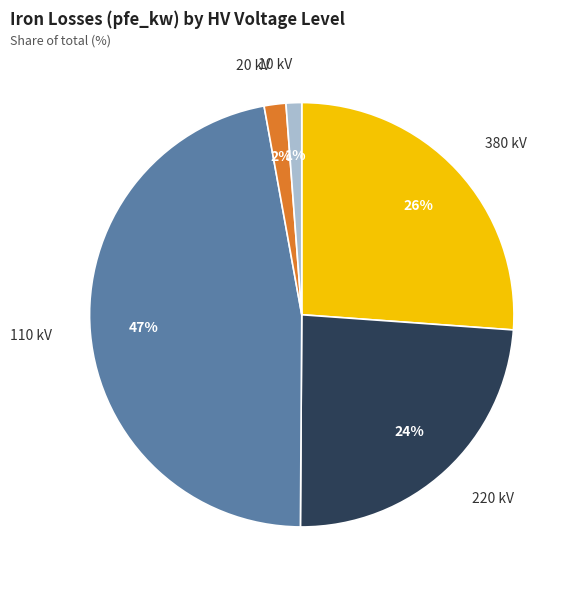

To the nearest percent, what is the difference between the 20 kV and 110 kV slice percentages?

45%